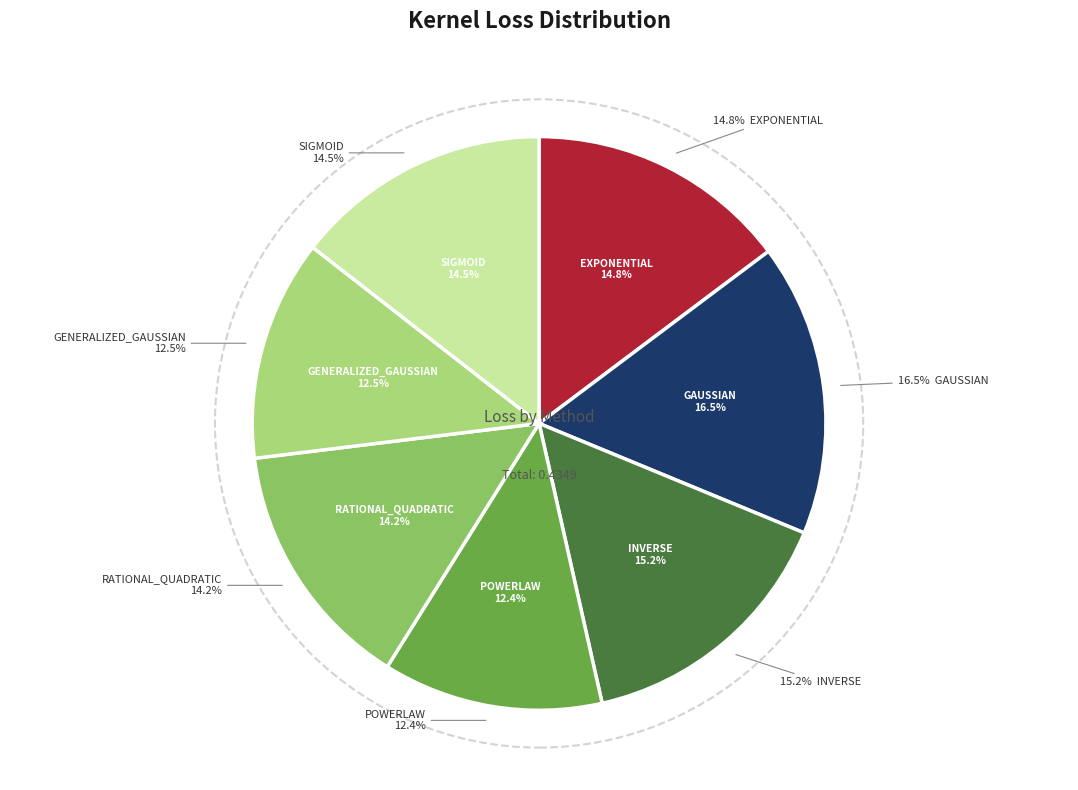

To the nearest percent, what percentage of the pie is EXPONENTIAL?

15%